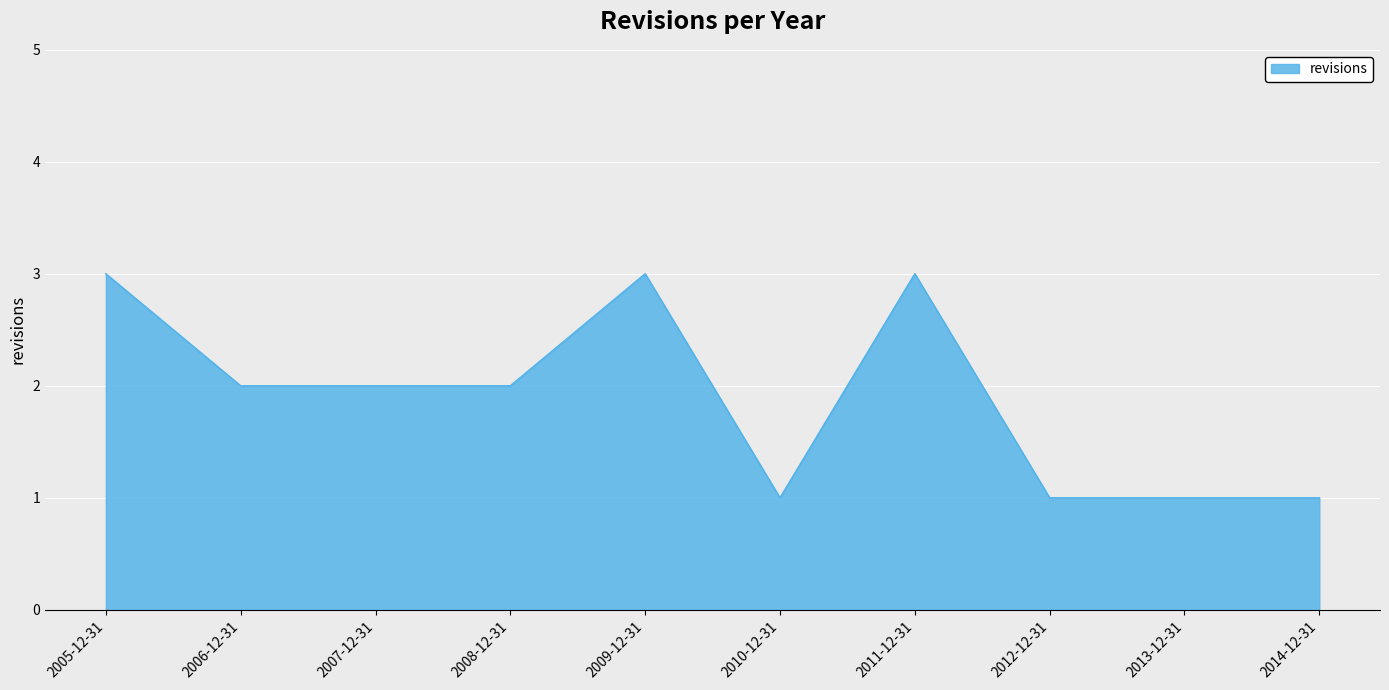

What position from the right is 2009-12-31?

6